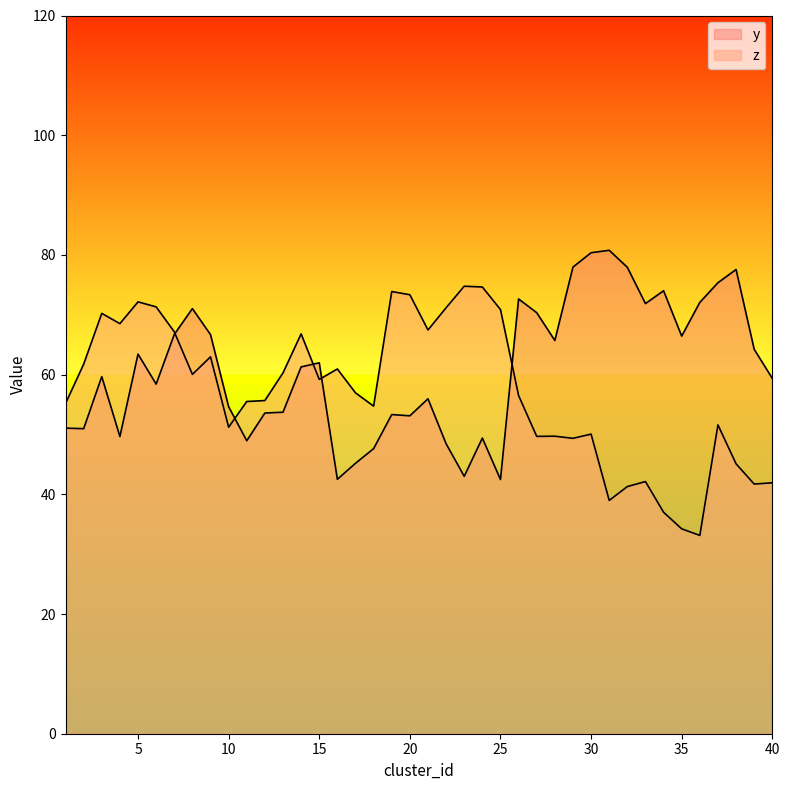

At which category does z reach its first local peak?

3